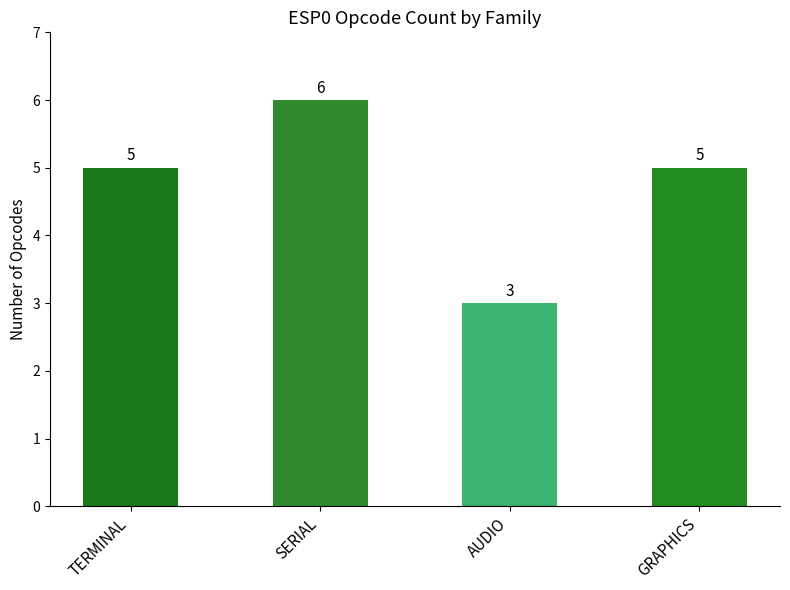

Count the number of categories in the chart.

4